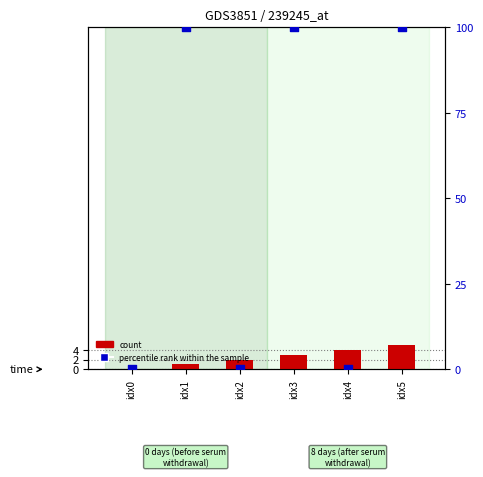

Which series has the largest total across all categories?

percentile rank within the sample